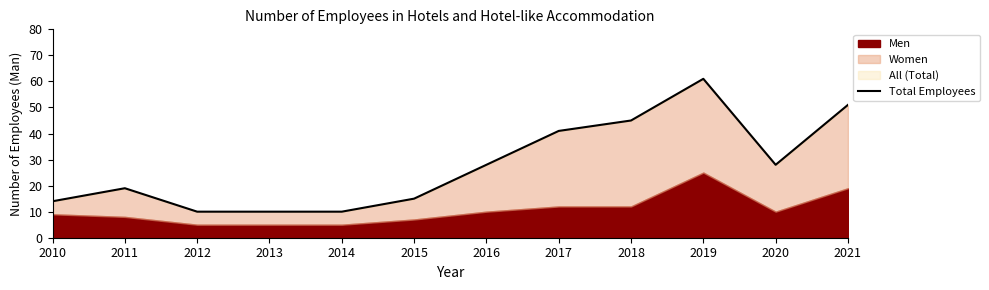

At which category does the data reach its first local peak?

2011